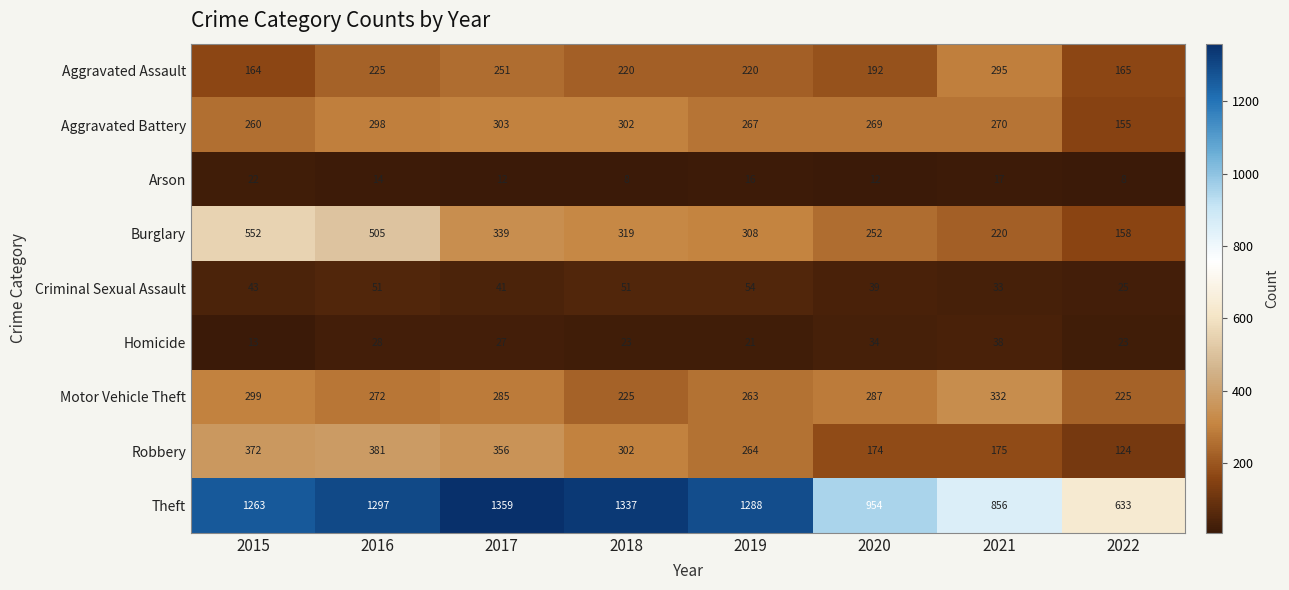

At which label is Motor Vehicle Theft closest to 278?

2016